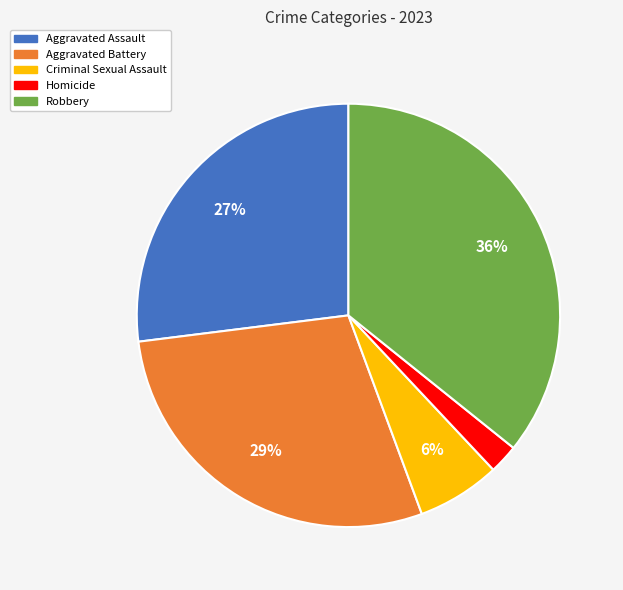

What percentage is the Aggravated Assault slice, to the nearest percent?

27%